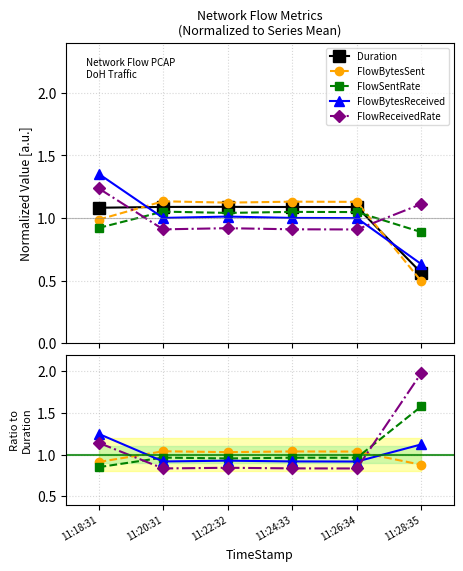

Where is FlowSentRate nearest to the value 1?

11:20:31